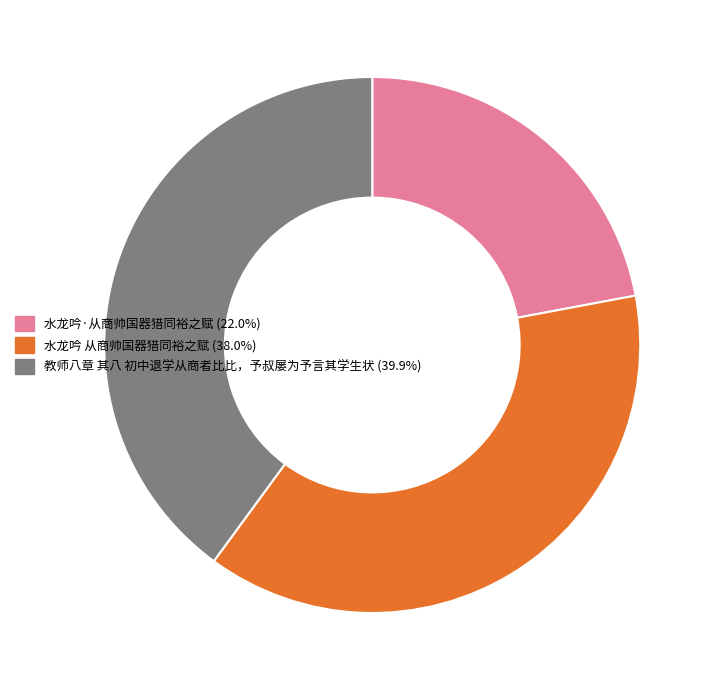

Does 教师八章 其八 初中退学从商者比比，予叔屡为予言其学生状 account for over 50% of the chart?

No